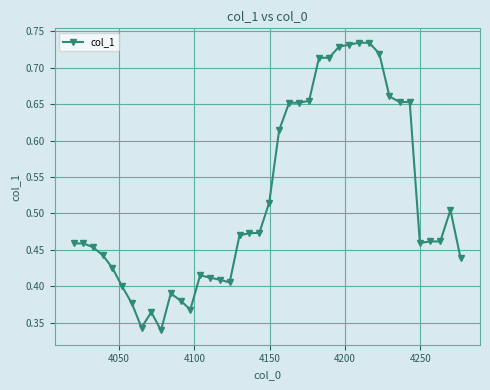

Count the values in the range 0 to 1.

40